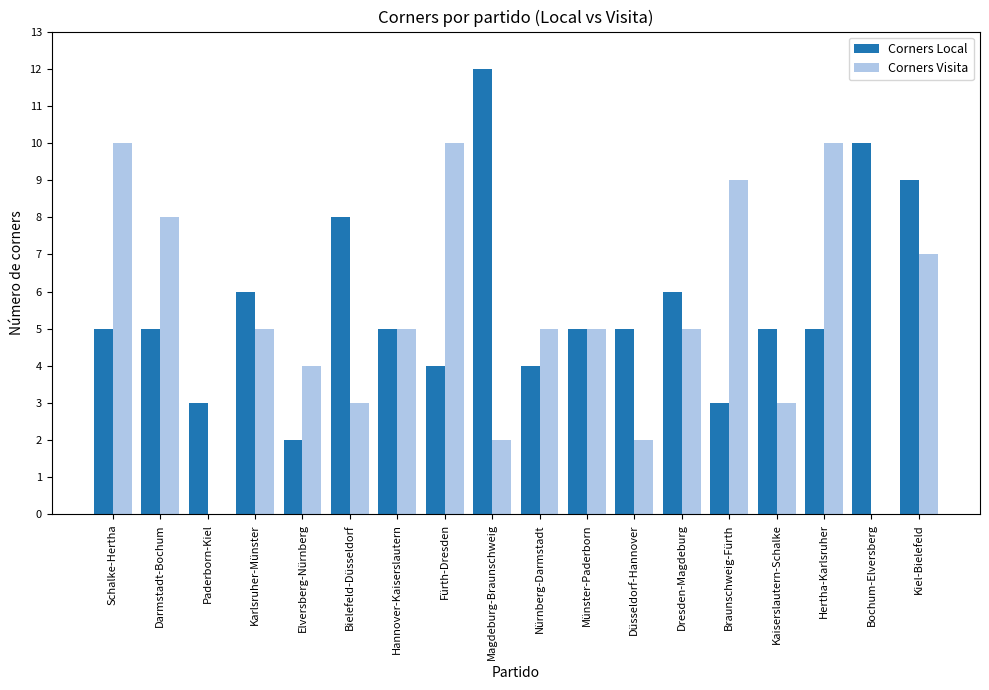

The value of Corners Local at Elversberg-Nürnberg is 1. True or false?

False